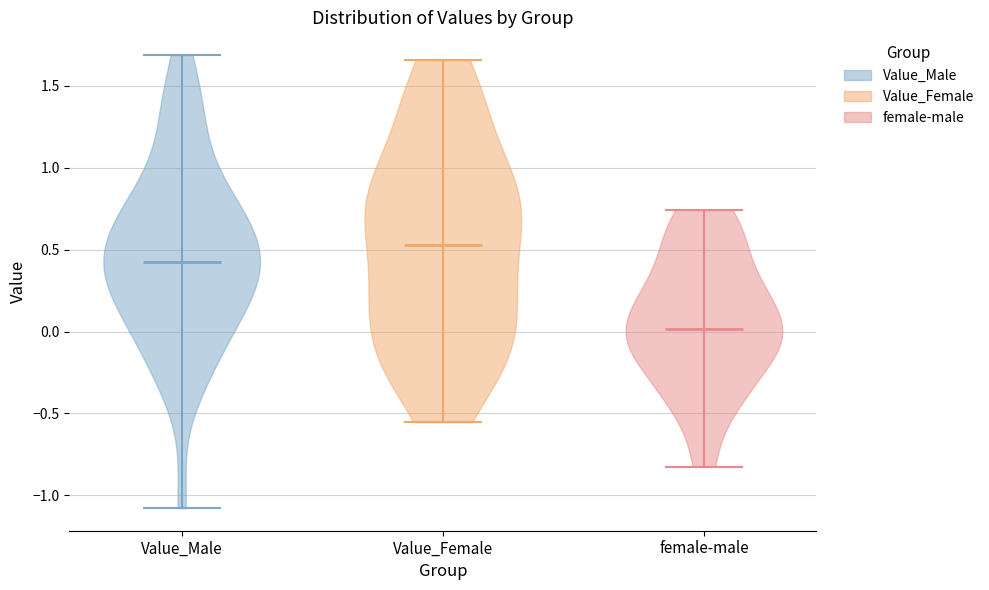

What is the lowest point the violin for female-male reaches on the y-axis? The values are not printed on the chart, so give them approximately, as read against the axis.

-0.80